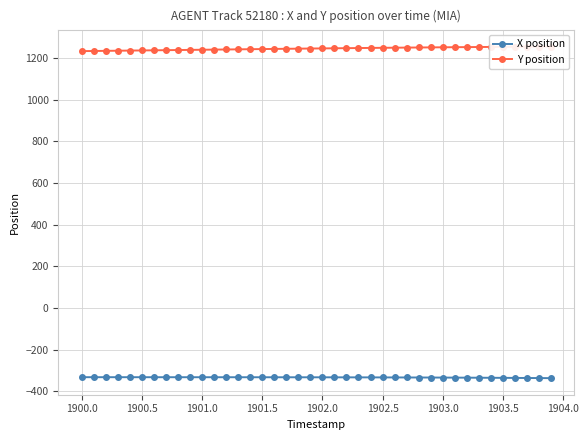

What is the highest value of the X position series?

-332.3